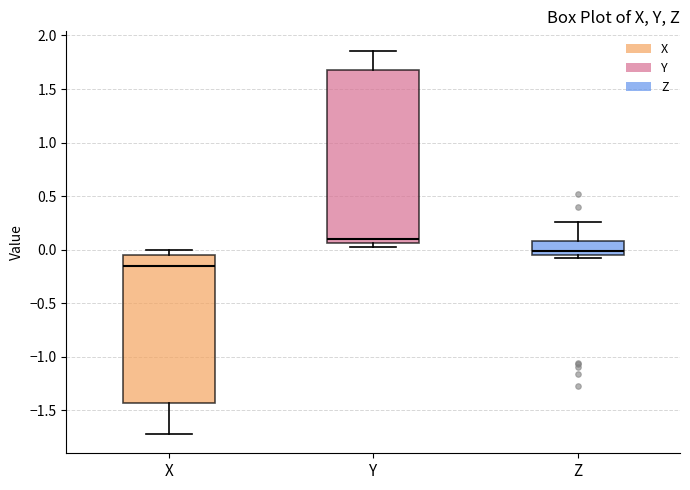

Which box's median line is the highest?

Y